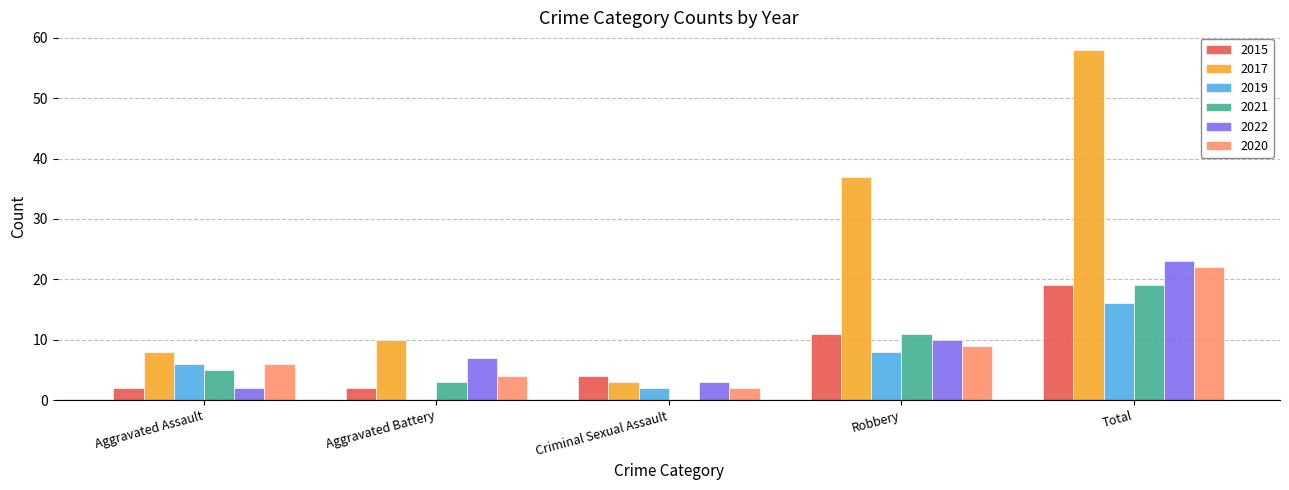

What is the approximate value of 2021 at Aggravated Battery?

3